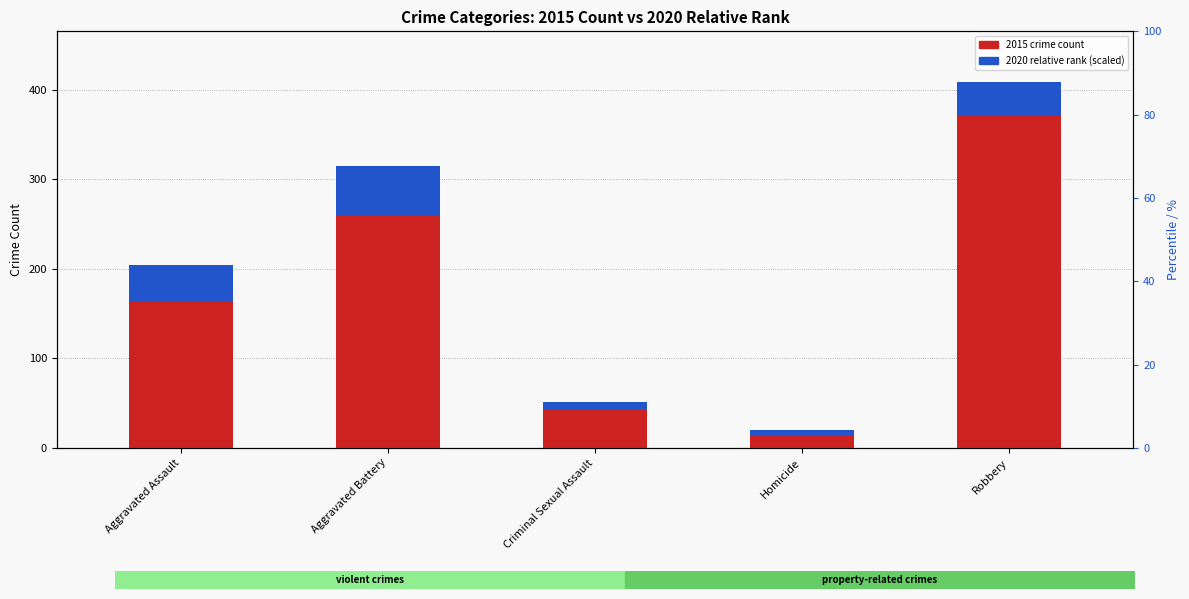

Which series has the largest range (max minus min)?

count per category